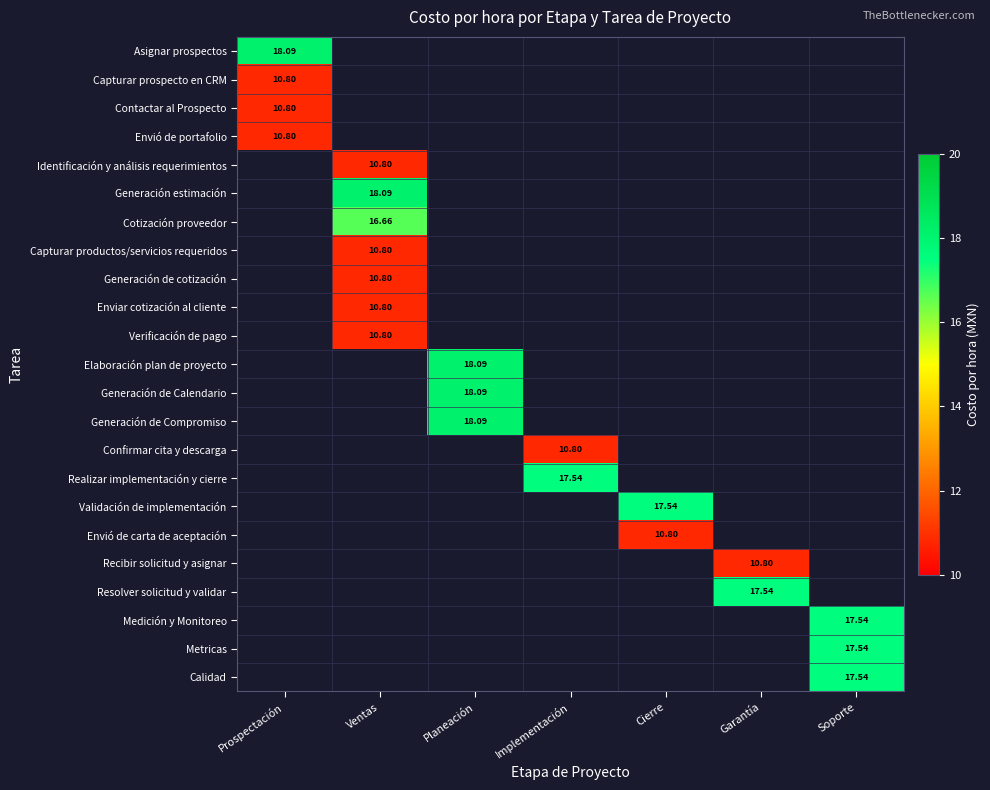

How many series are shown in this chart?

23